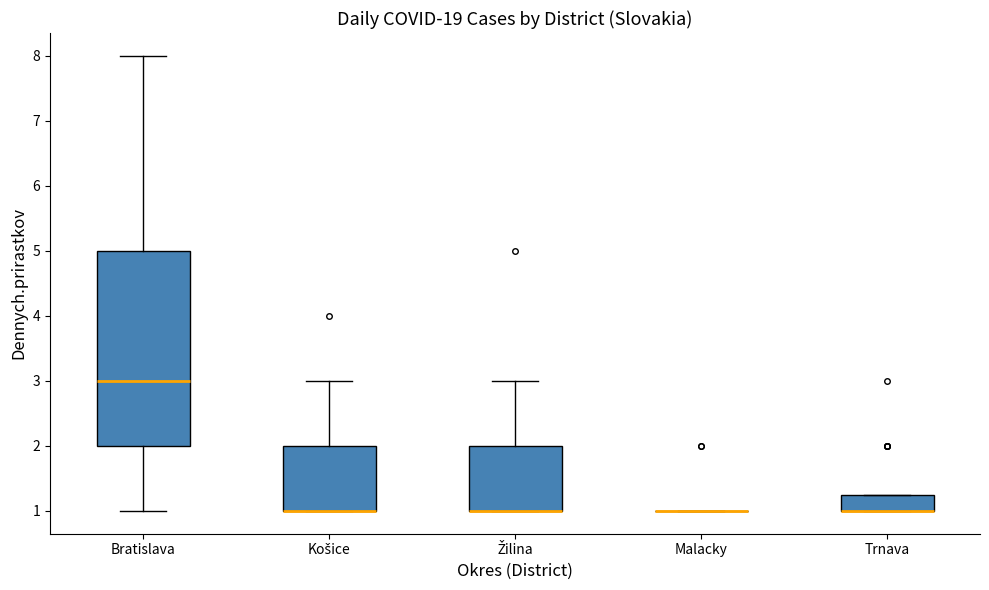

Reading left to right, read every box against the y-axis: the position of its median line, the range the box covers, and the ends of its whiskers. The values are not printed on the chart, so give them approximately, as read against the axis.

Bratislava: median 3.0, box 2.0 to 5.0, whiskers 1.0 to 8.0
Košice: median 1.0 (drawn on the box's lower edge), box 1.0 to 2.0, whiskers 1.0 to 3.0
Žilina: median 1.0 (drawn on the box's lower edge), box 1.0 to 2.0, whiskers 1.0 to 3.0
Malacky: box collapsed to a line at 1.0, whiskers 1.0 to 1.0
Trnava: median 1.0 (drawn on the box's lower edge), box 1.0 to 1.3, whiskers 1.0 to 1.3